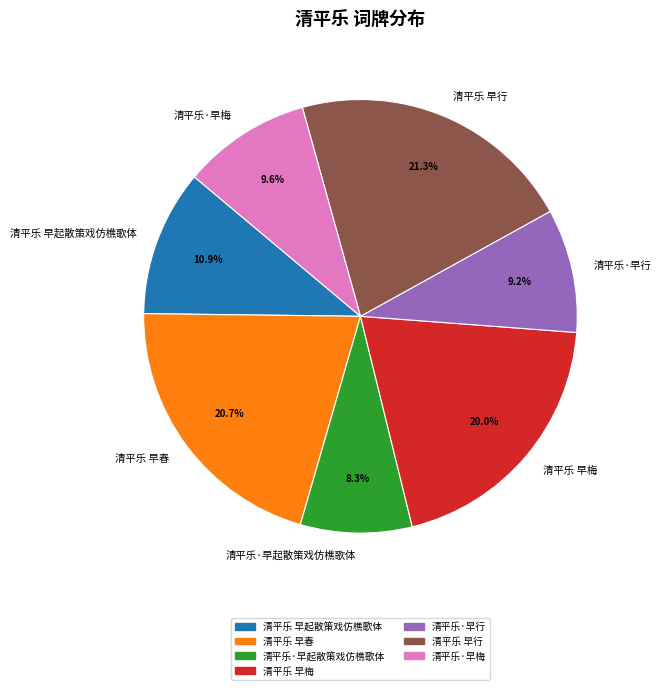

How much of the chart is everything except 清平乐 早行?

78.7%